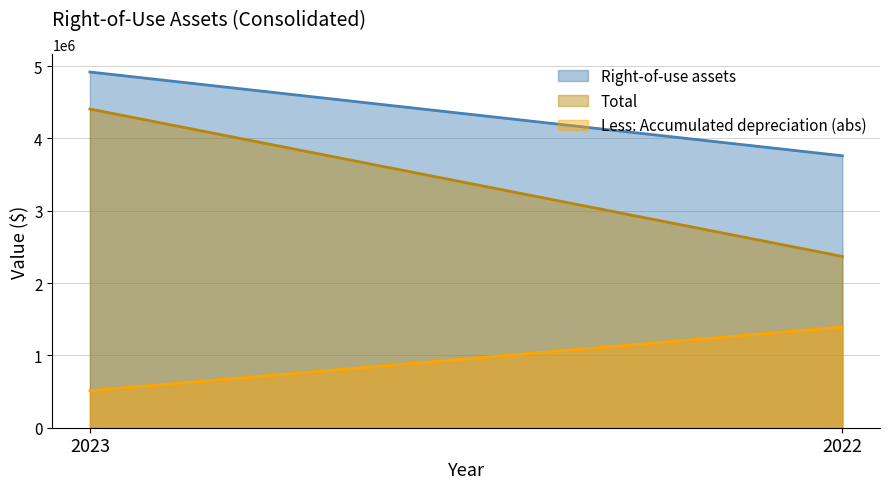

What is the maximum value shown in the chart?

4919097